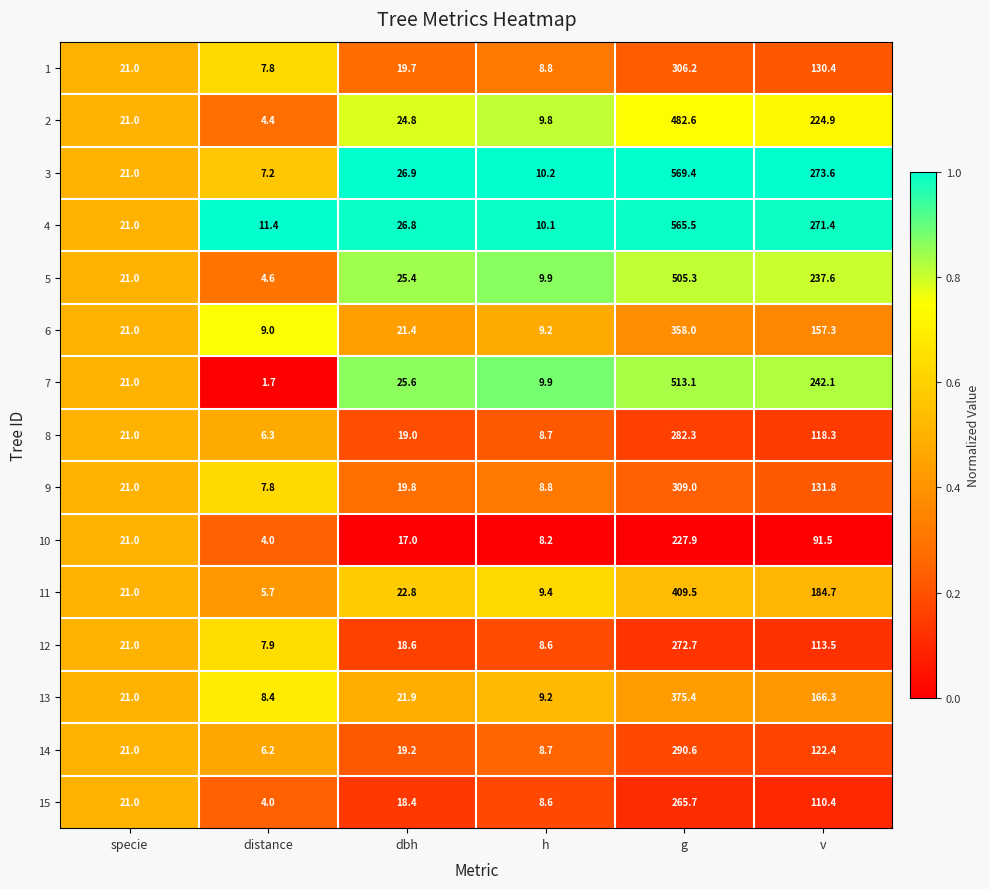

What is the average value of the 9 series?

83.0